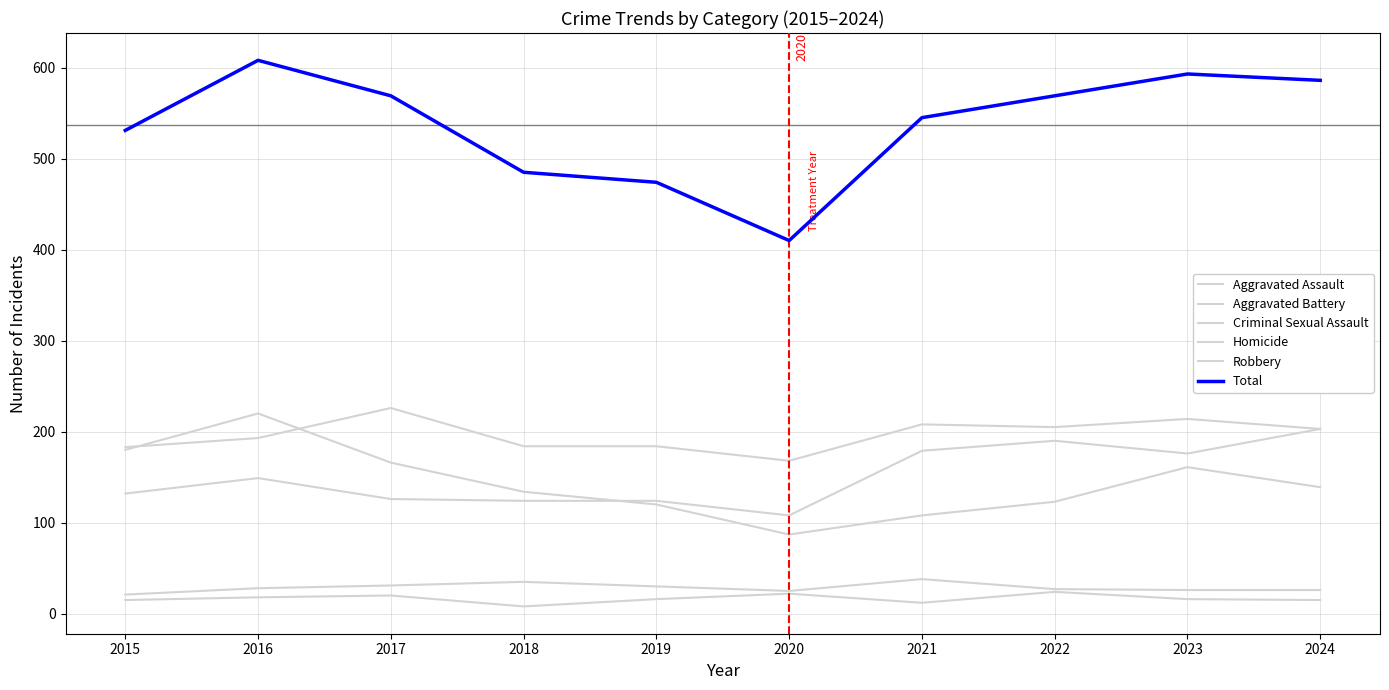

Reading left to right, what are all the values shown in this chart?

Aggravated Assault: 132	149	126	124	124	108	179	190	176	203
Aggravated Battery: 183	193	226	184	184	168	208	205	214	203
Criminal Sexual Assault: 21	28	31	35	30	25	38	27	26	26
Homicide: 15	18	20	8	16	22	12	24	16	15
Robbery: 180	220	166	134	120	87	108	123	161	139
Total: 531	608	569	485	474	410	545	569	593	586